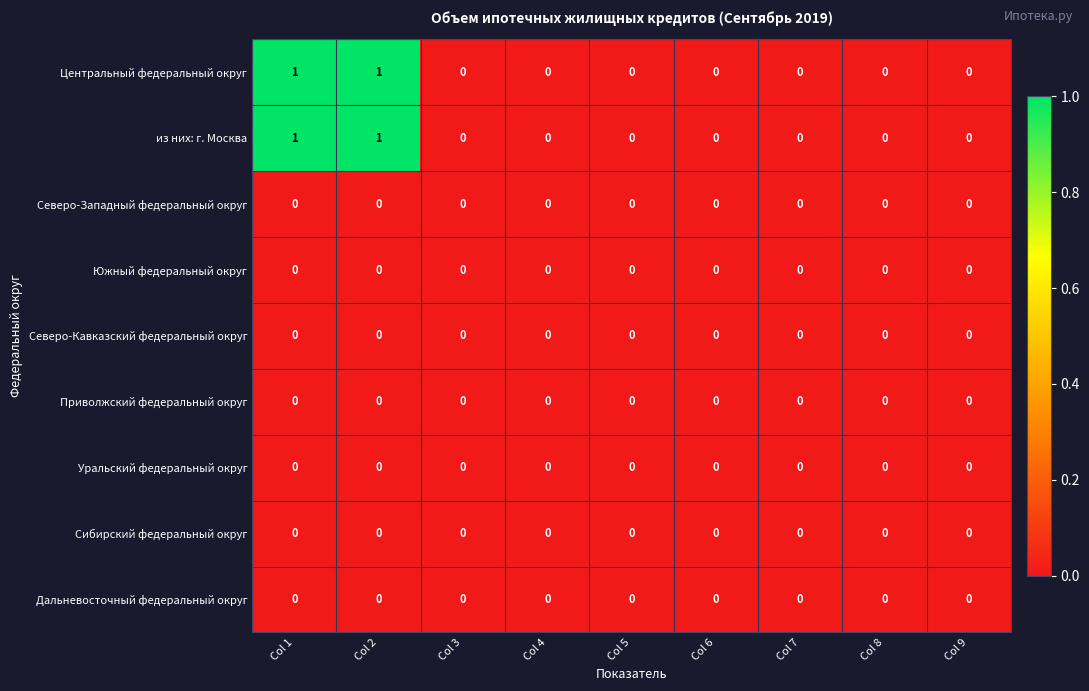

True or false: из них: г. Москва has a value of 1 at Col 6.

False